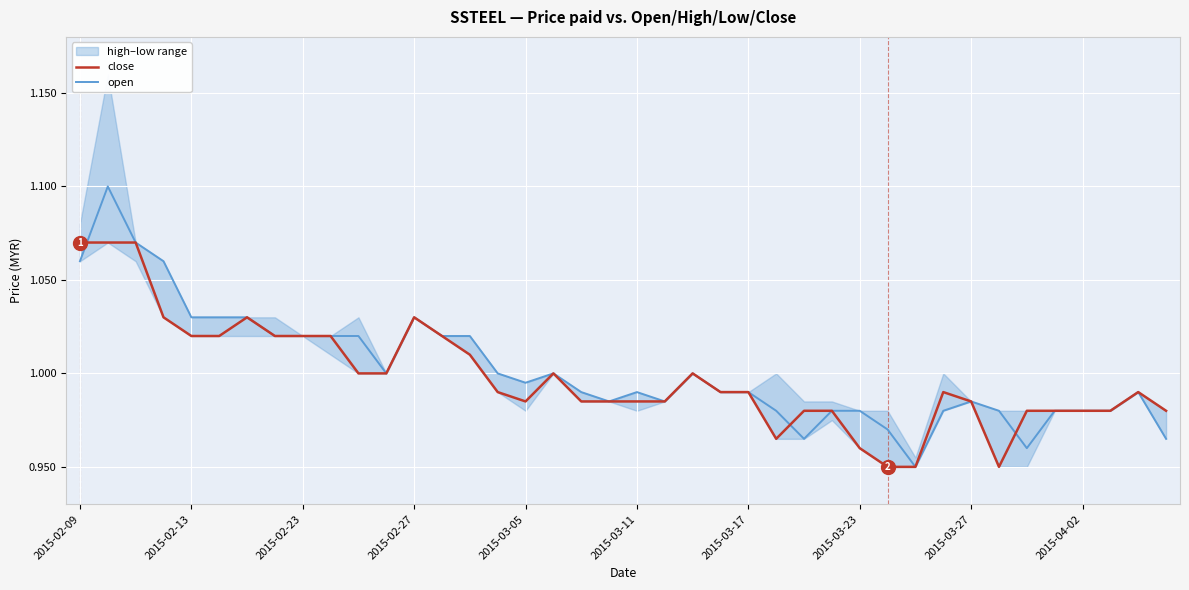

The value of close at 2015-04-02 is 0.5. True or false?

False